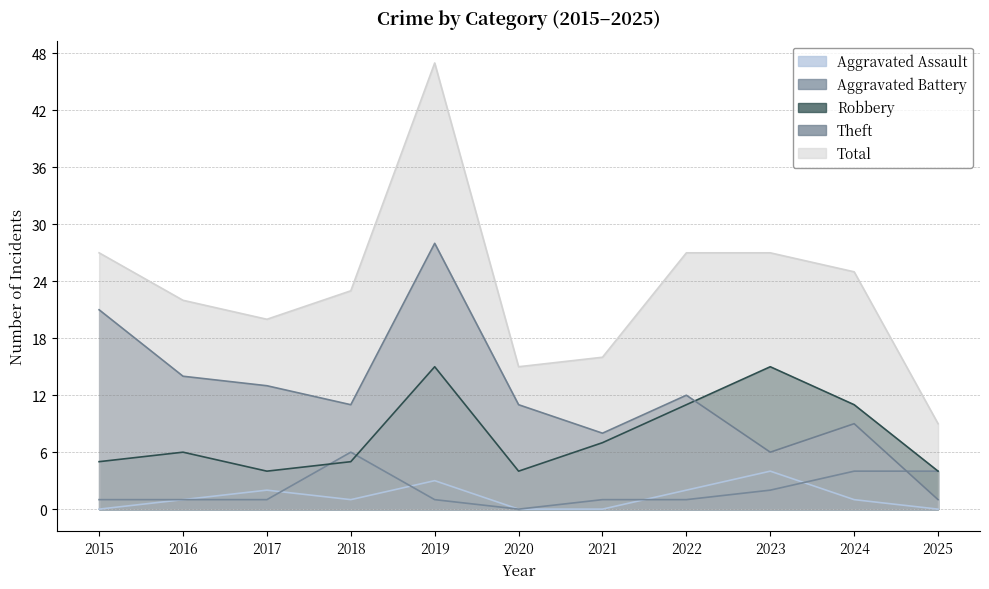

What is the value of the Total point at the 1st from the left?

27